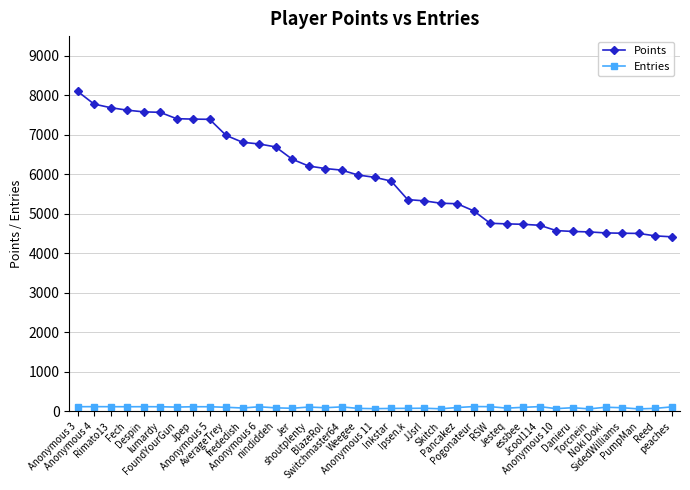

Read the Points value at Anonymous 11.

5924